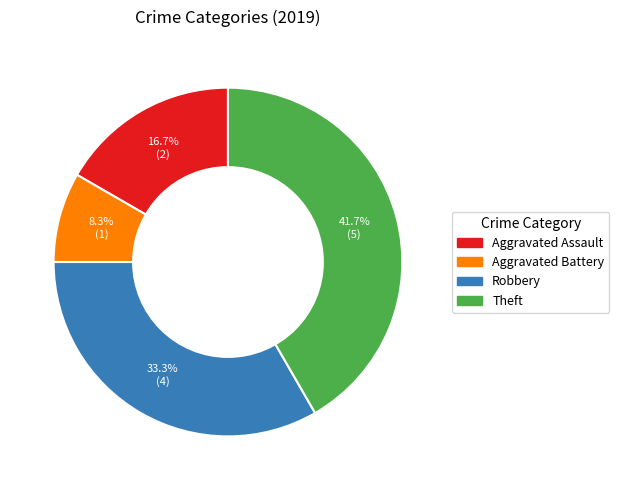

Does any single category account for the majority?

No